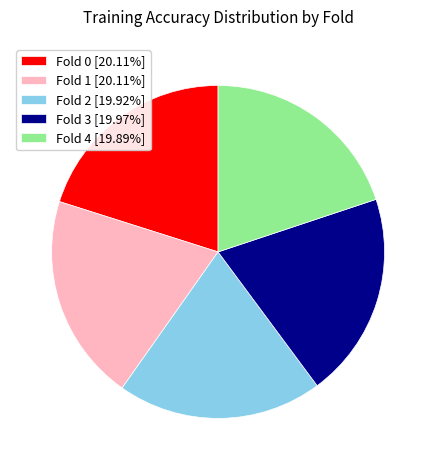

Do Fold 1 [20.11%] and Fold 0 [20.11%] together represent more than half of the pie?

No